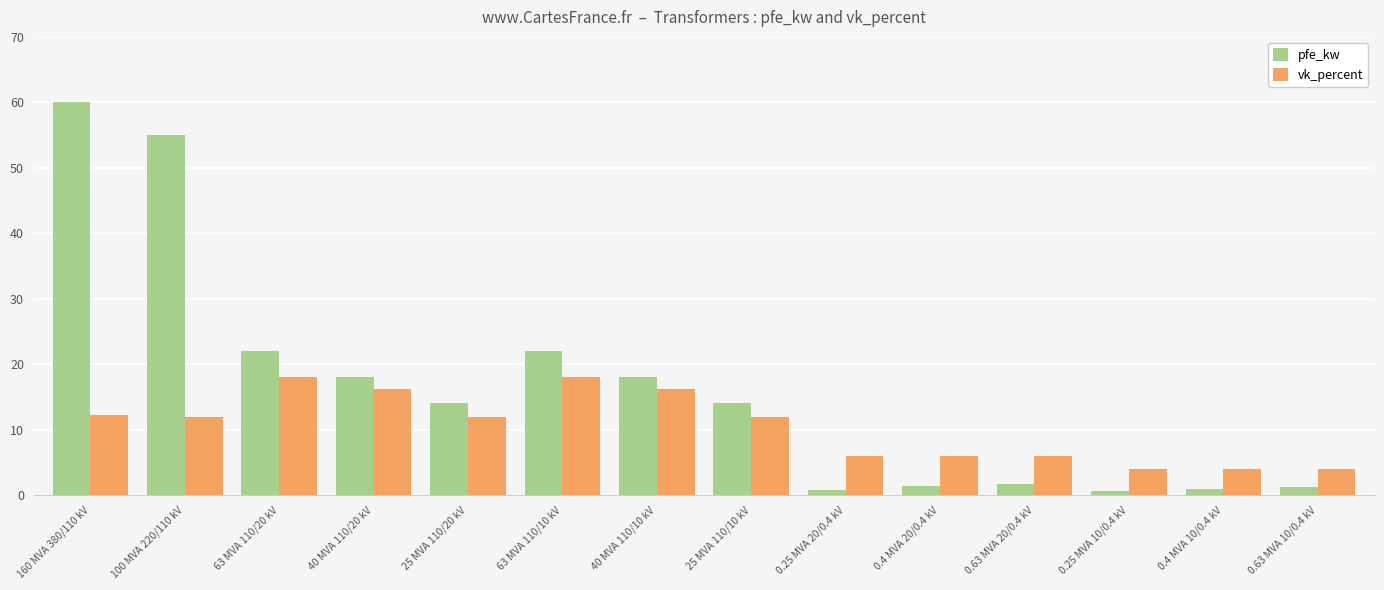

What is the lowest value of the pfe_kw series?

0.6